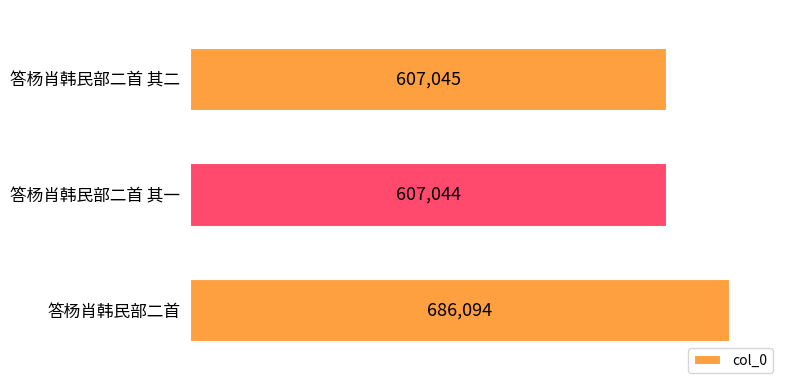

True or false: the data shows 1228178 at 答杨肖韩民部二首.

False